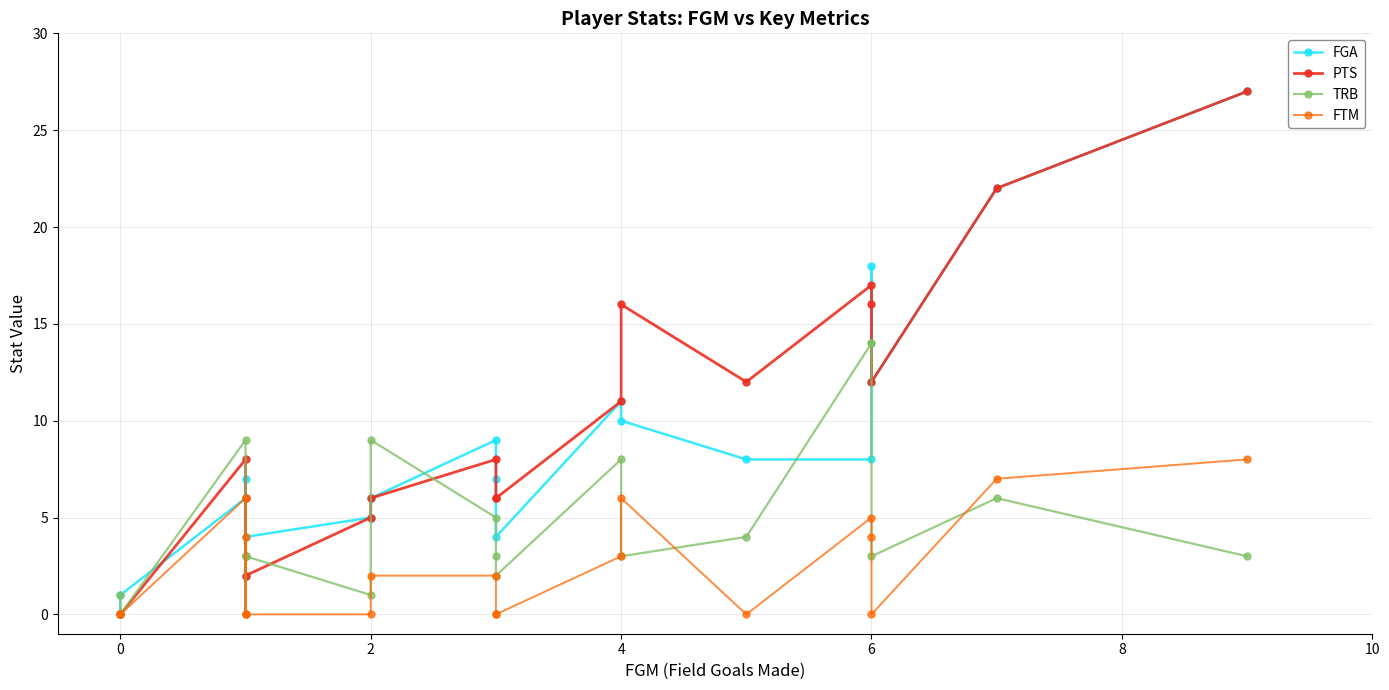

Between which two adjacent categories do PTS and FGA first intersect?

0 and 2